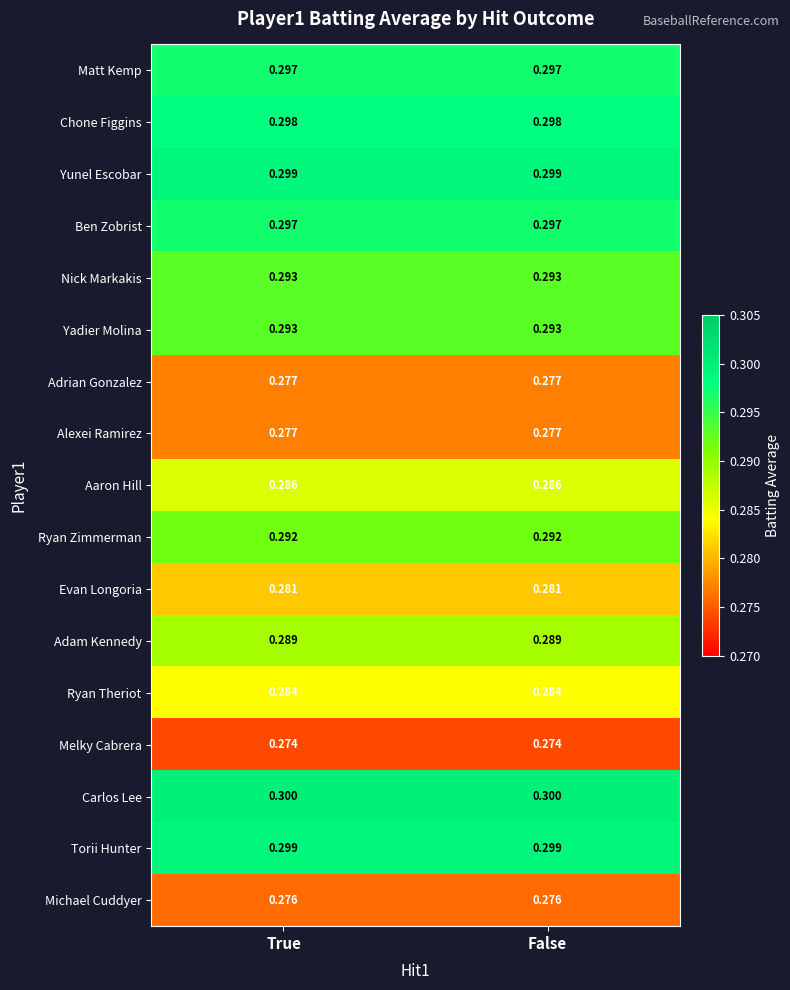

Is the value of Nick Markakis at True greater than the value of Aaron Hill at False?

Yes